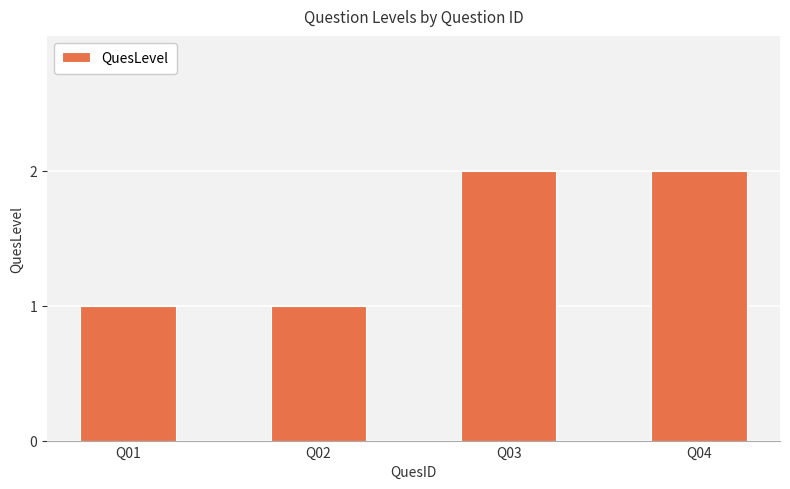

What is the value of the 3rd bar from the left?

2